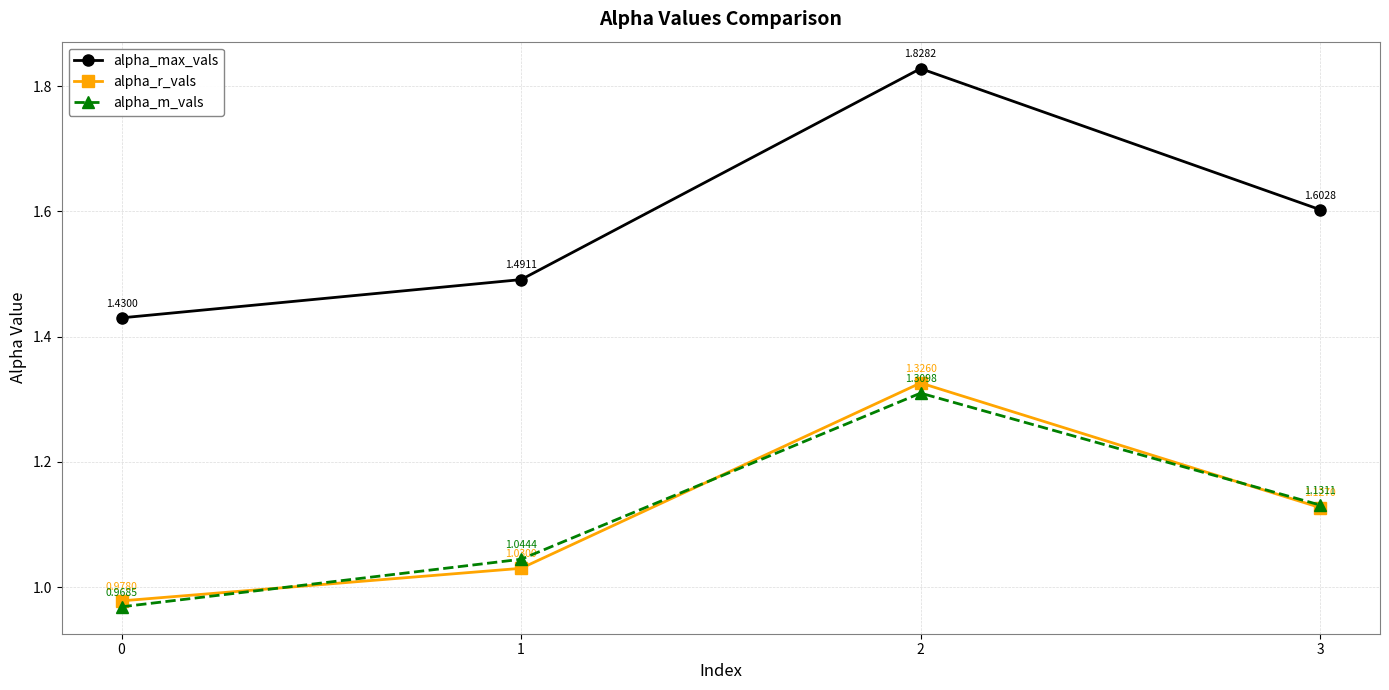

In alpha_r_vals, how many points are higher than both neighbors (excluding endpoints)?

1